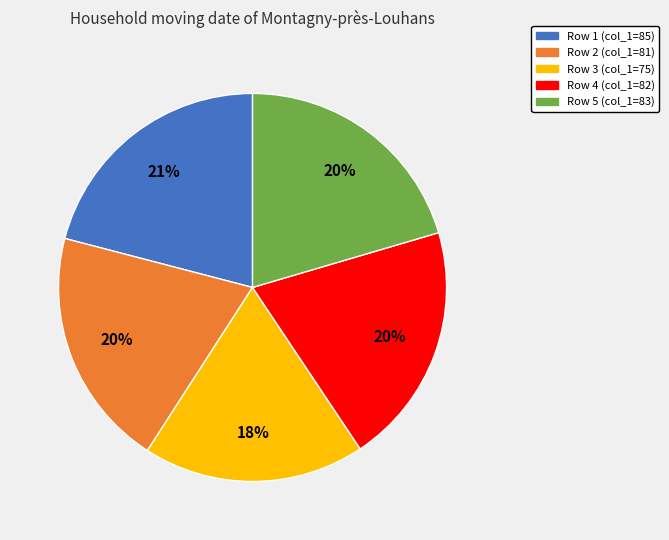

To the nearest percent, what is the average slice percentage?

20%